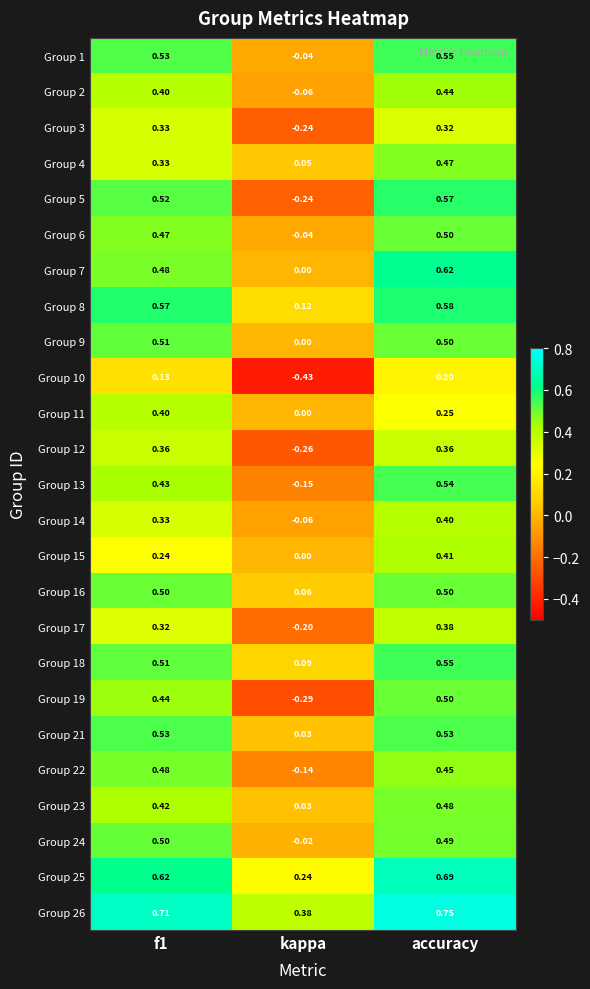

At which label is Group 14 closest to 0?

kappa